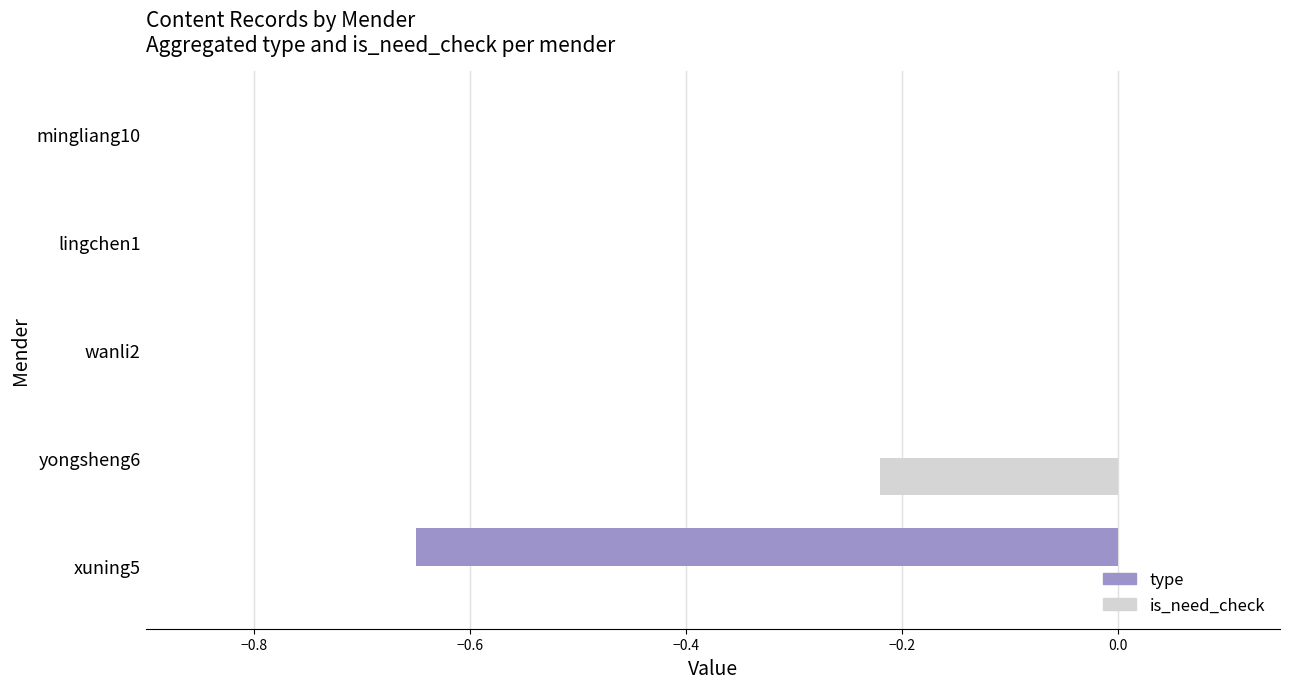

Which series has the largest total across all categories?

is_need_check